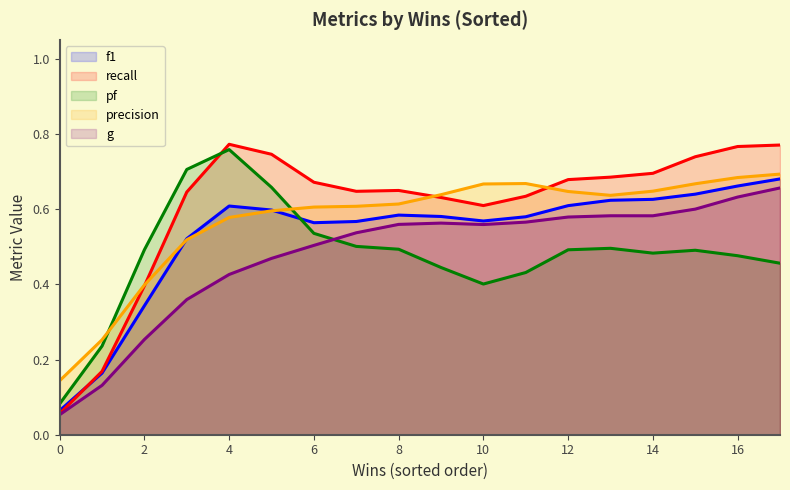

The g series shows 0.3 at 6. True or false?

False